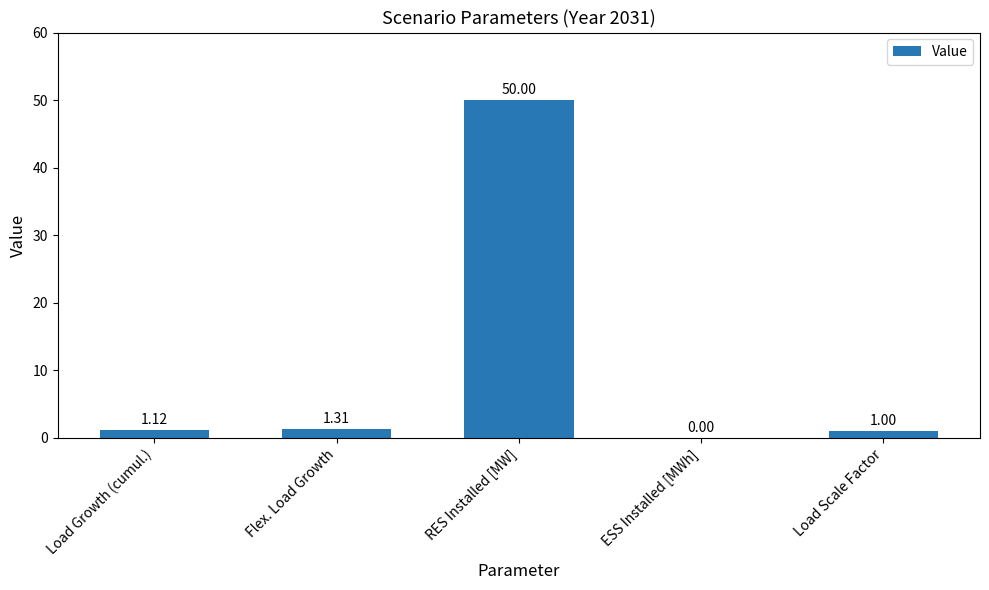

Are the bars horizontal?

No